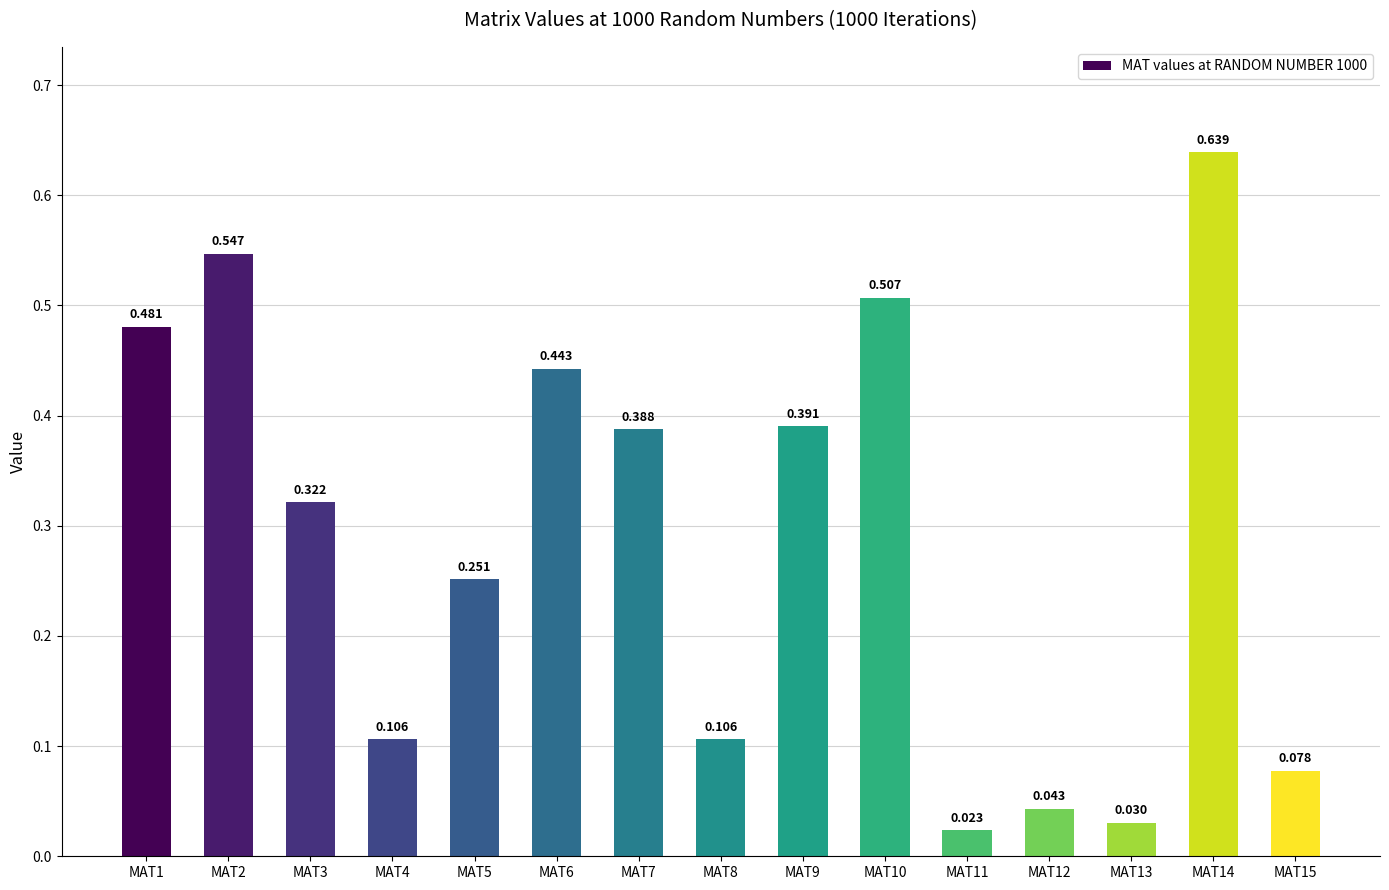

Reading right to left, list all the values displayed in this chart.

MAT15=0.1	MAT14=0.6	MAT13=0.0	MAT12=0.0	MAT11=0.0	MAT10=0.5	MAT9=0.4	MAT8=0.1	MAT7=0.4	MAT6=0.4	MAT5=0.3	MAT4=0.1	MAT3=0.3	MAT2=0.5	MAT1=0.5